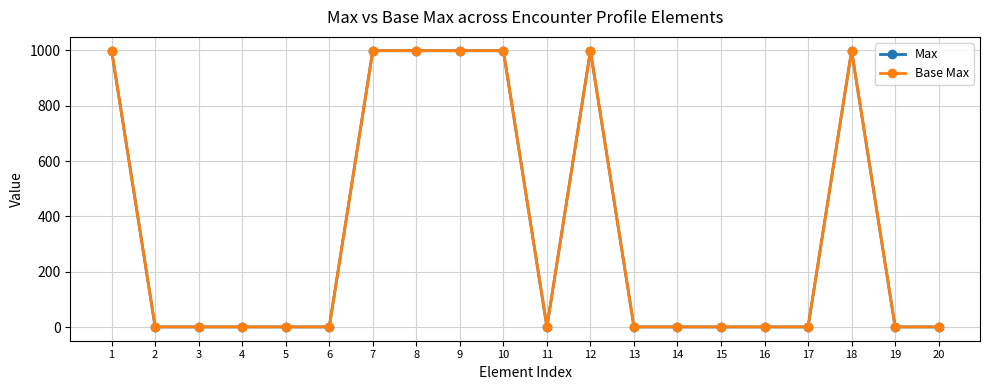

How many interior local valleys does the Base Max series have?

1